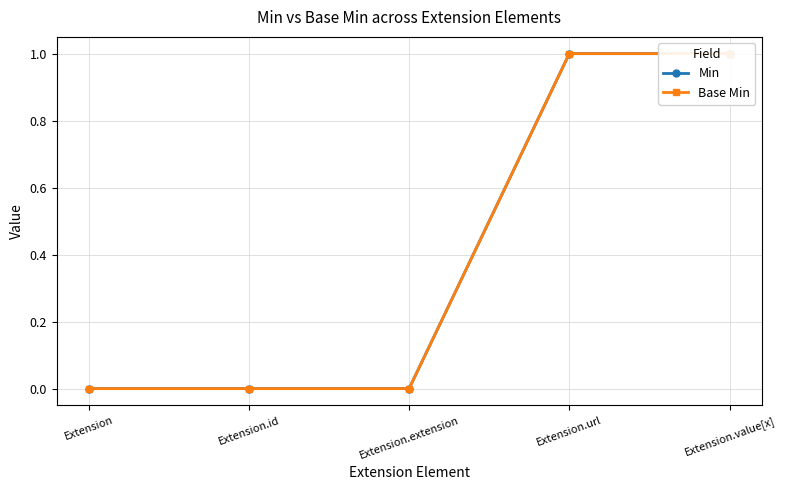

Rank the series by their maximum value, from highest to lowest.

Min, Base Min